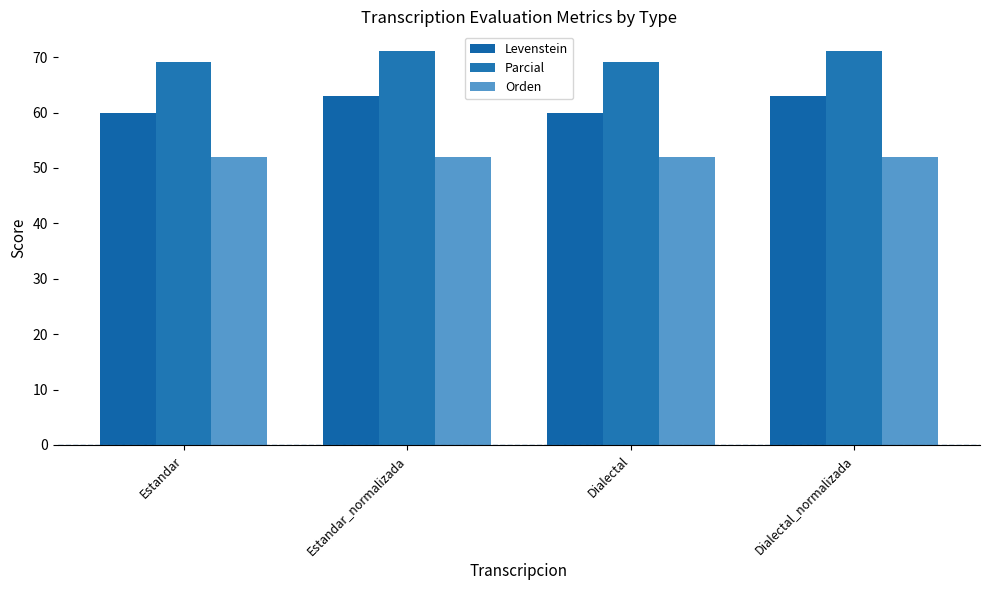

Rank the series at Estandar_normalizada from lowest to highest value.

Orden, Levenstein, Parcial